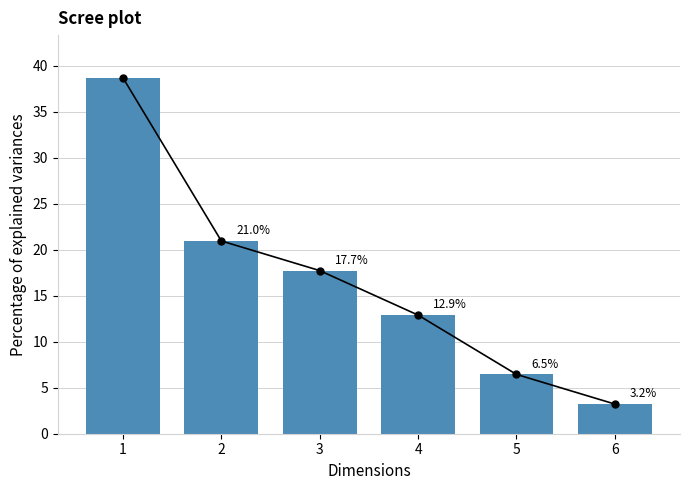

True or false: the data shows 29.3 at 2.

False